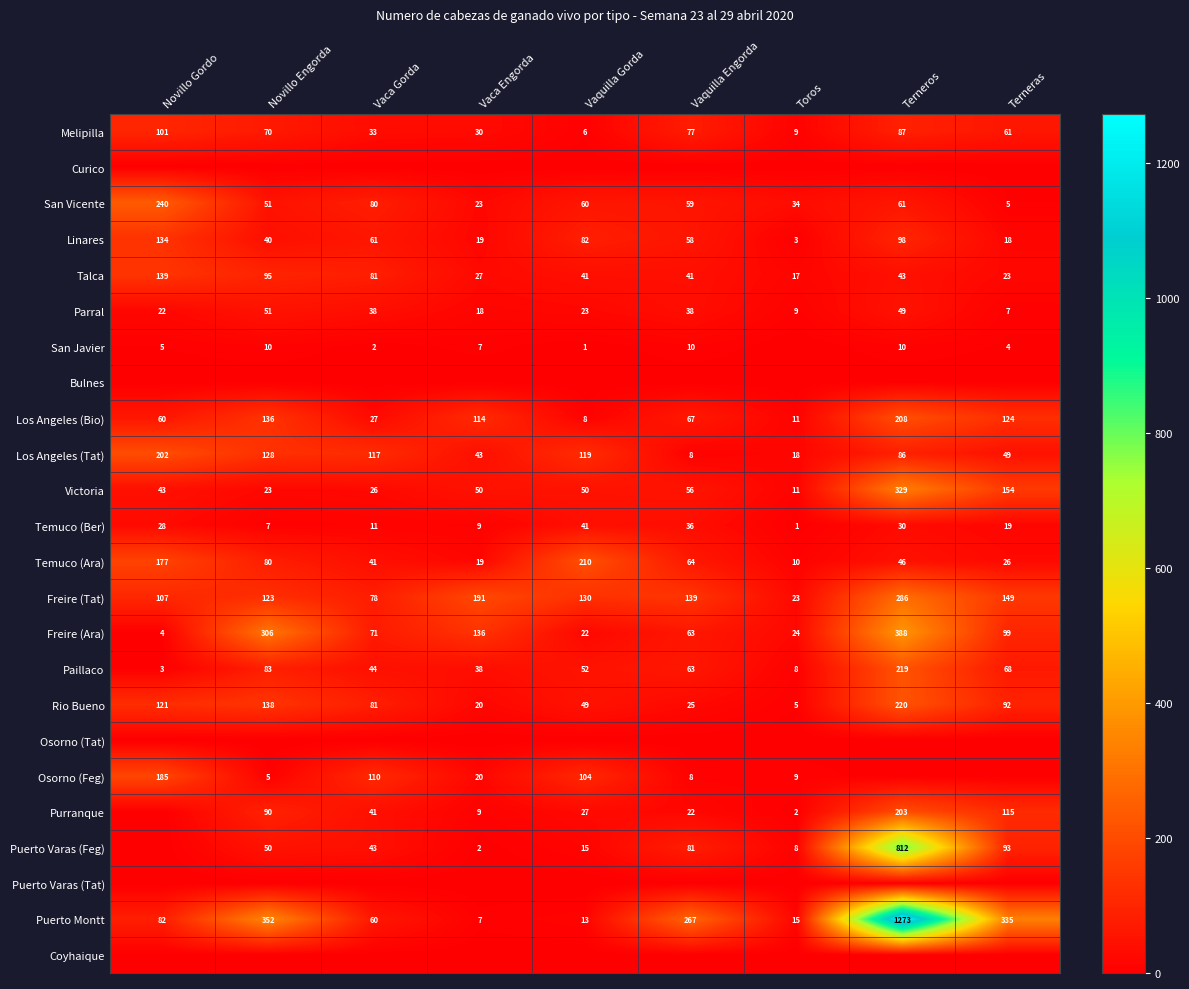

What is the difference between the second highest and minimum values in the Temuco (Ara) series?

167